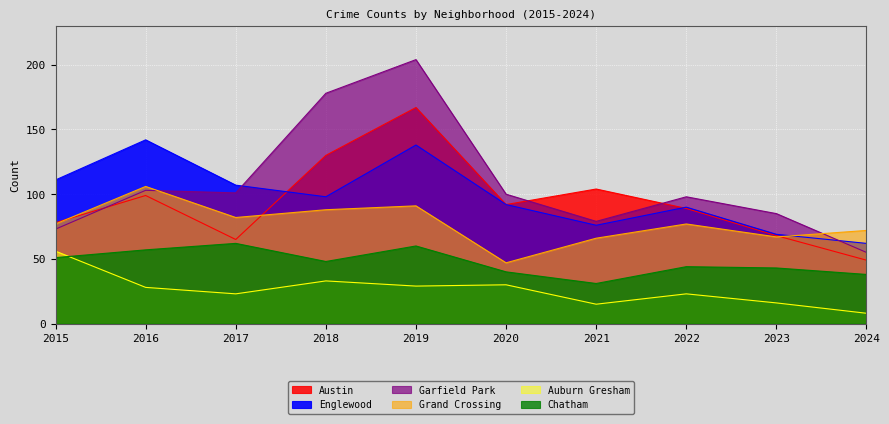

Is it true that Chatham equals 44 at 2022?

True